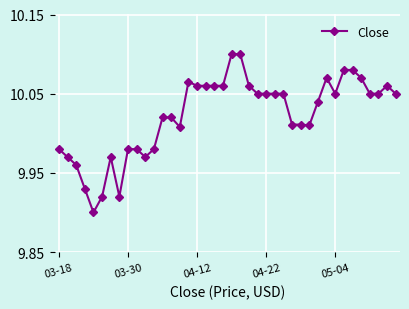

True or false: the data has more than 0 interior local peaks.

True